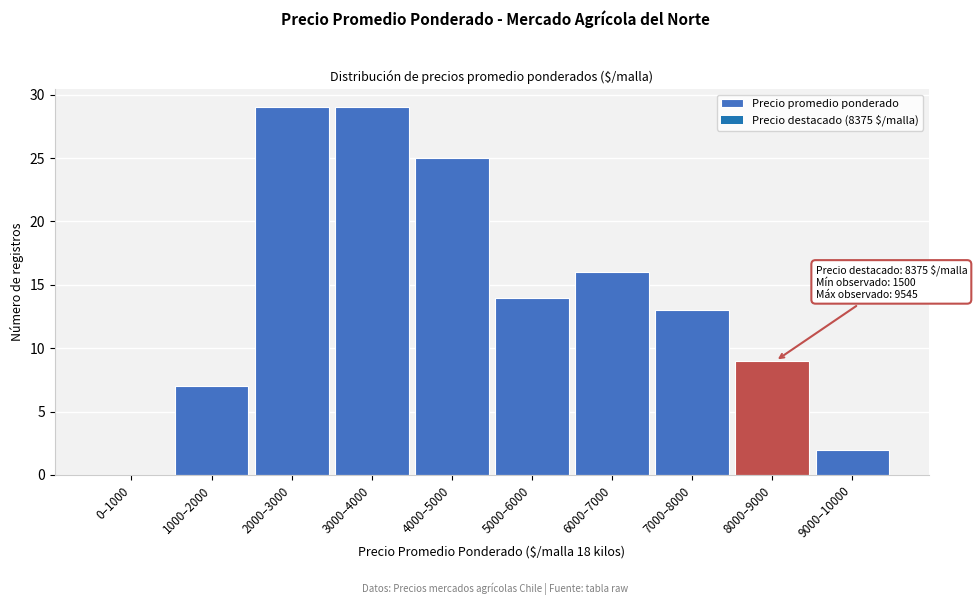

Reading right to left, transcribe all the data shown in this chart.

9000–10000=2	8000–9000=9	7000–8000=13	6000–7000=16	5000–6000=14	4000–5000=25	3000–4000=29	2000–3000=29	1000–2000=7	0–1000=0